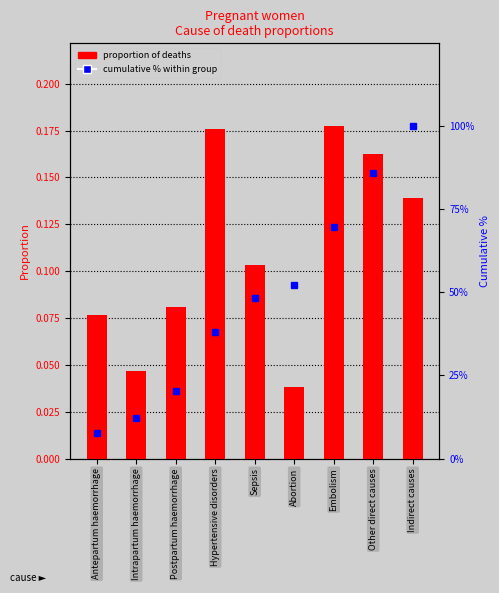

What are all the series names shown in the legend?

Proportion of deaths, Cumulative %